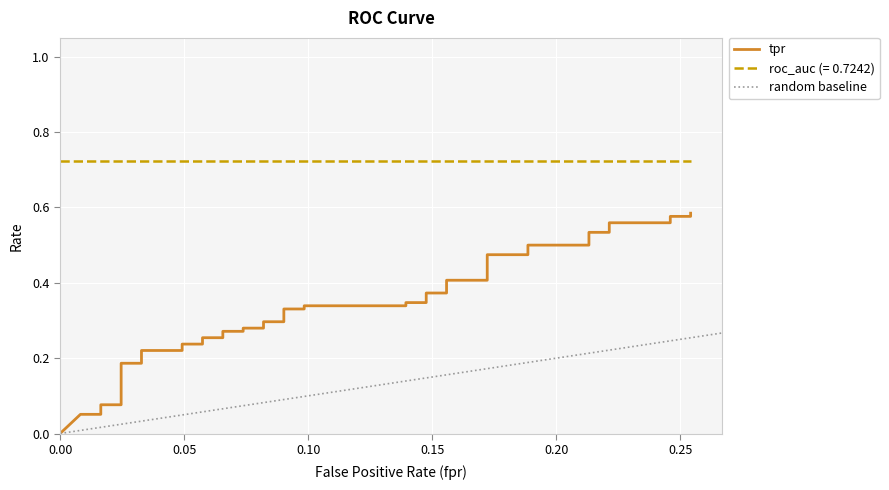

The value at 32 is 0.2. True or false?

False